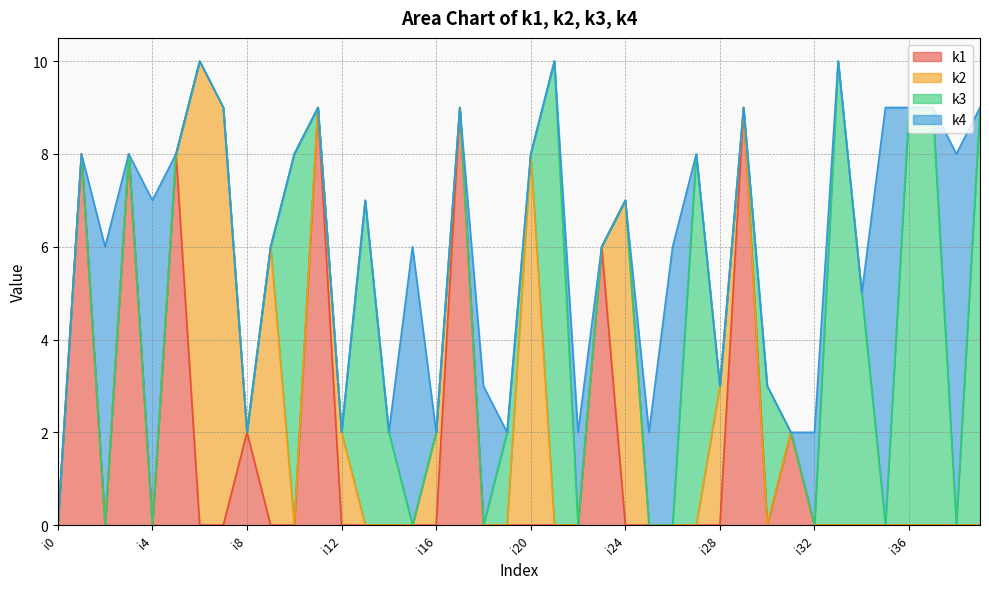

How many k4 values are between 0 and 2?

33